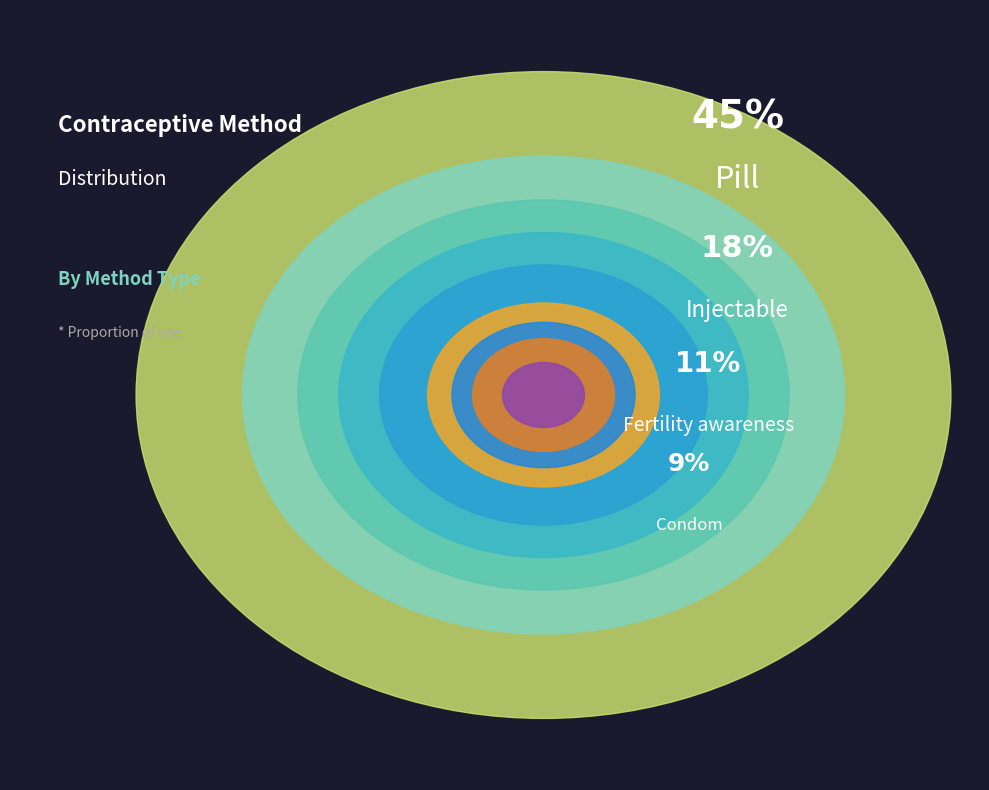

To the nearest percent, what portion does Male sterilization represent?

2%